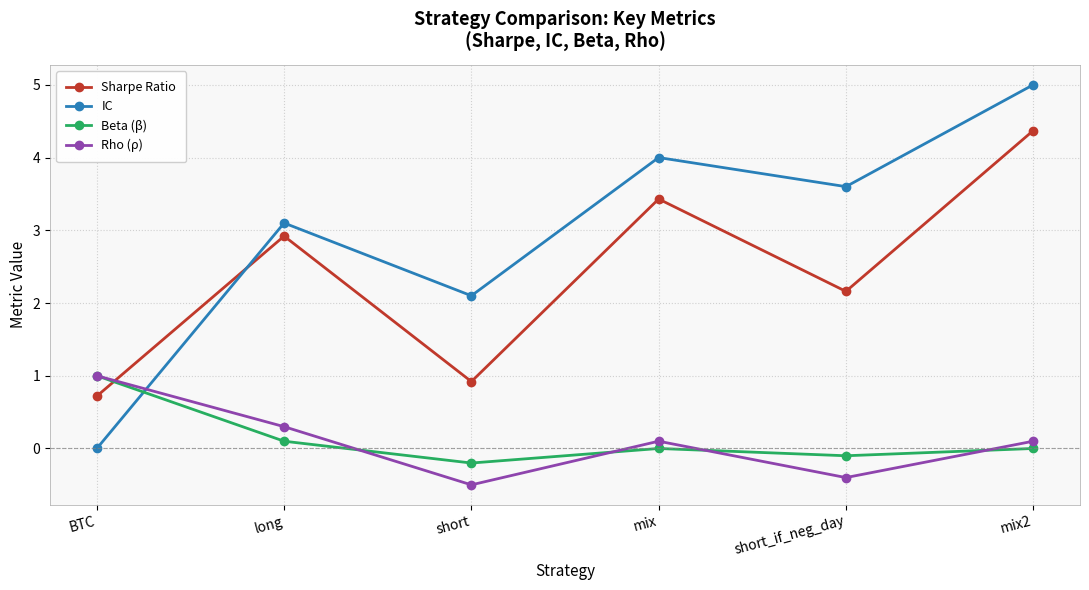

Which series has the largest total across all categories?

IC